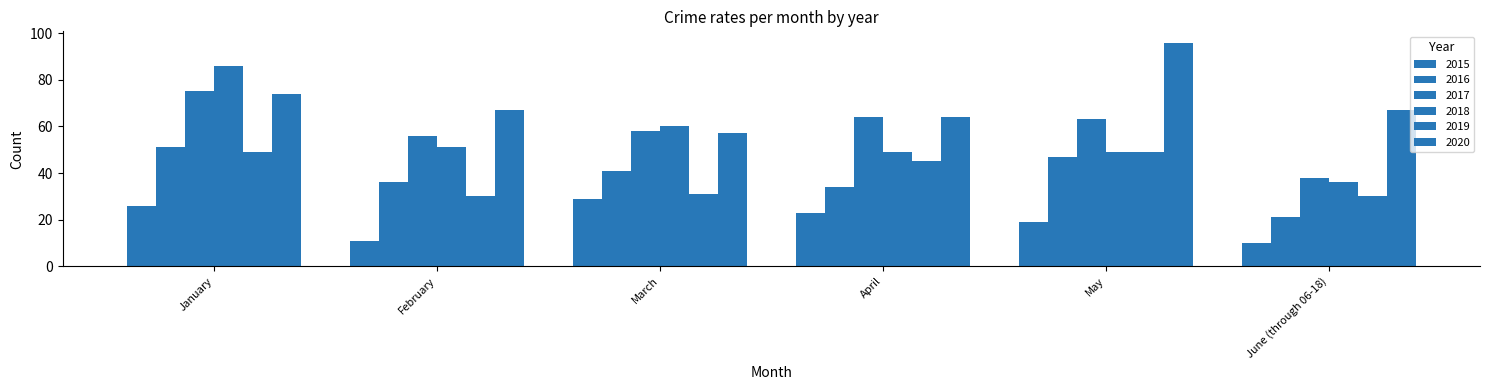

Which series has the largest total across all categories?

2020